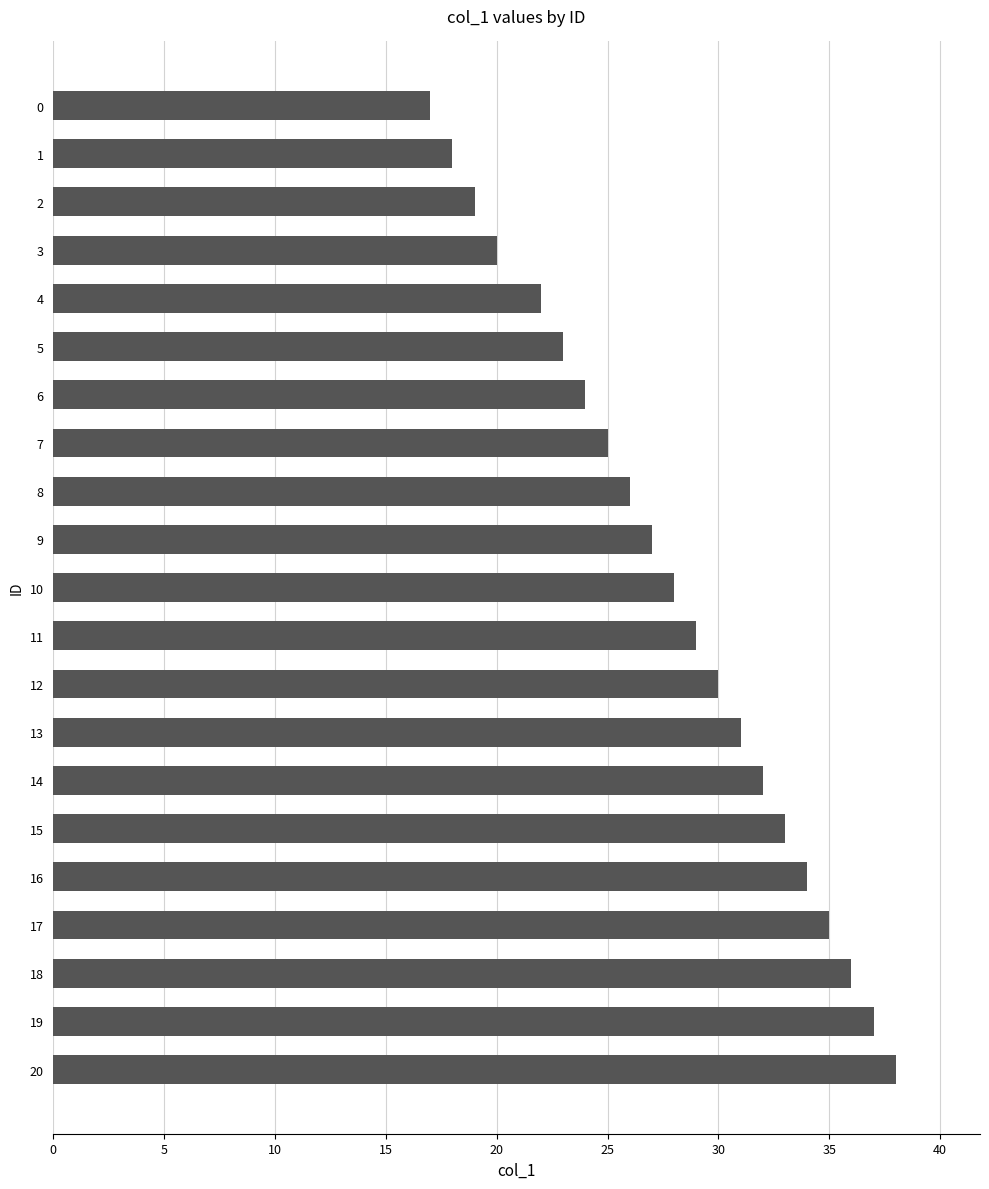

What value does the data have at 1, to the nearest 5?

20